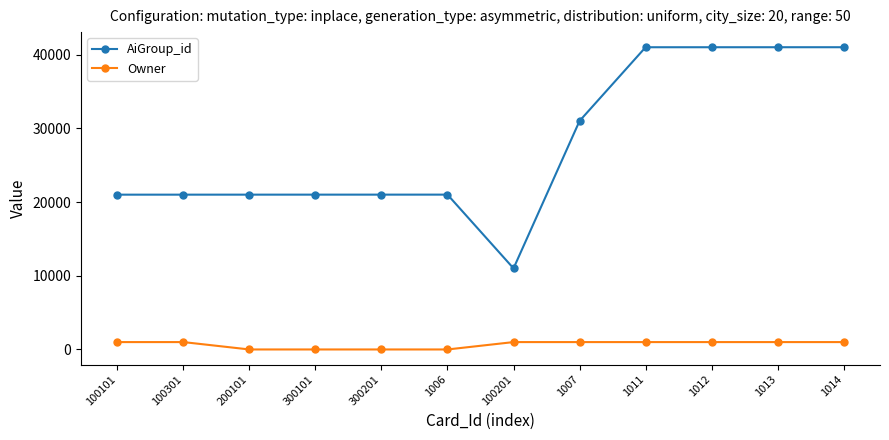

True or false: AiGroup_id and Owner cross at least once.

False